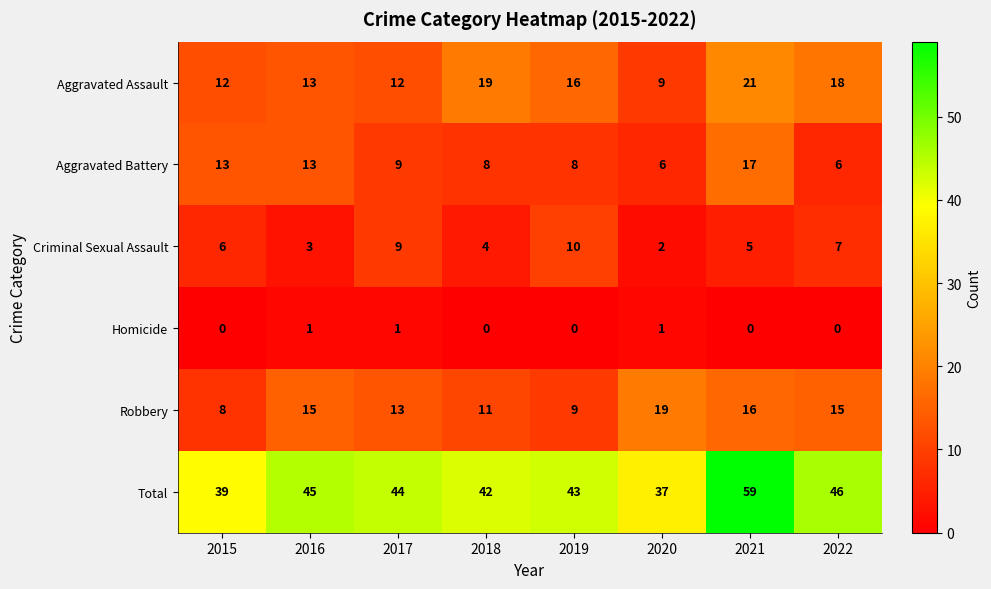

The value of Criminal Sexual Assault at 2021 is 5. True or false?

True